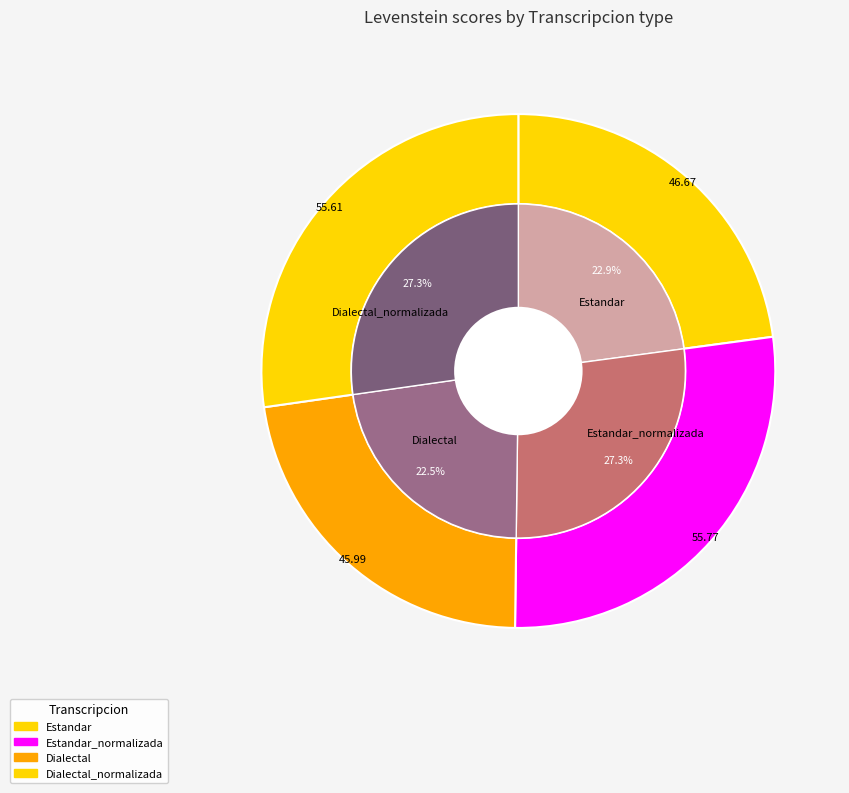

Which category has the biggest portion of the pie?

Estandar_normalizada